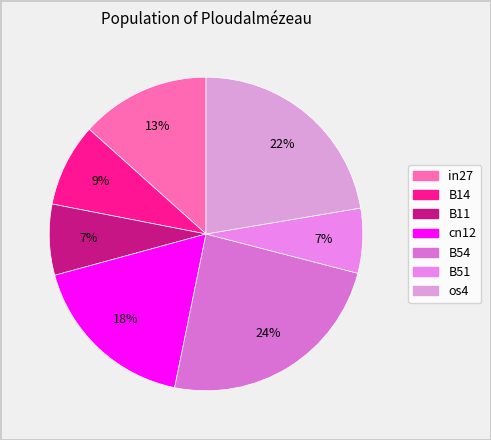

To the nearest percent, what is the difference between the largest and smallest slice percentages?

17%